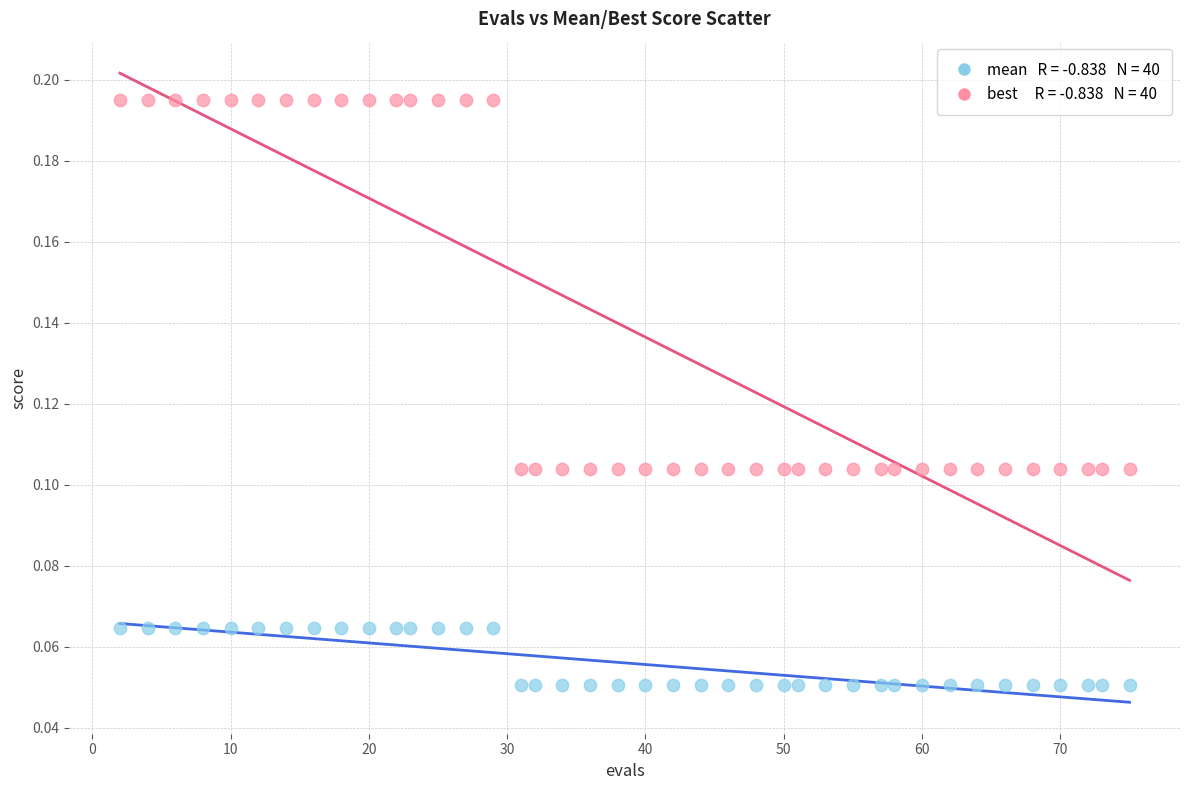

Across all data points, what is the range of X values (max minus min)?

73.0